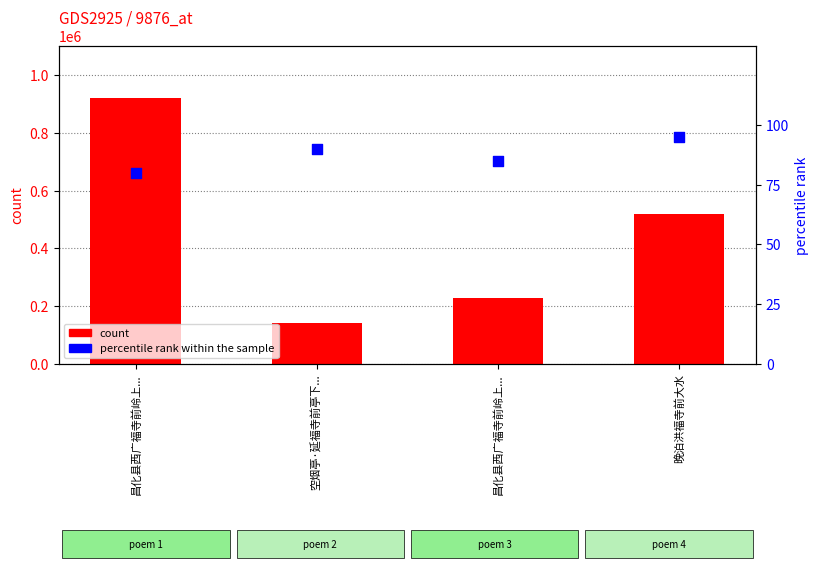

At which category is the sum across all series the highest?

昌化县西广福寺前岭上...